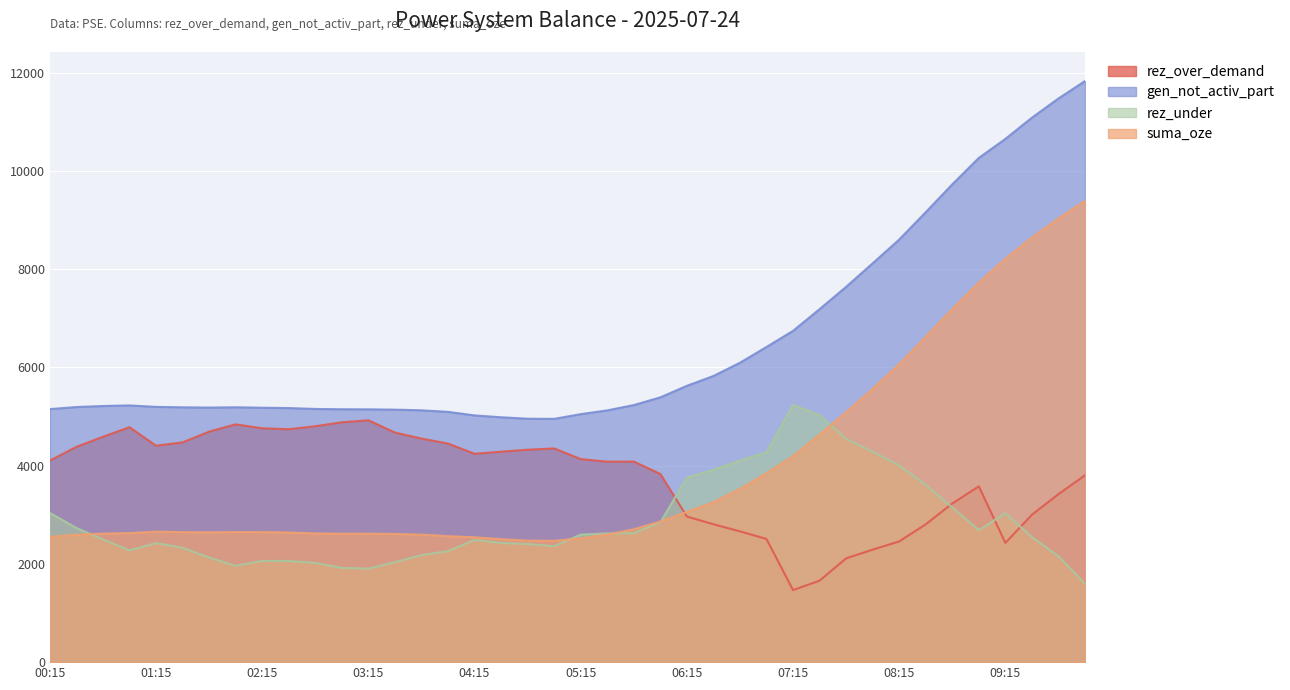

What is the total value across all series at 04:00?

14371